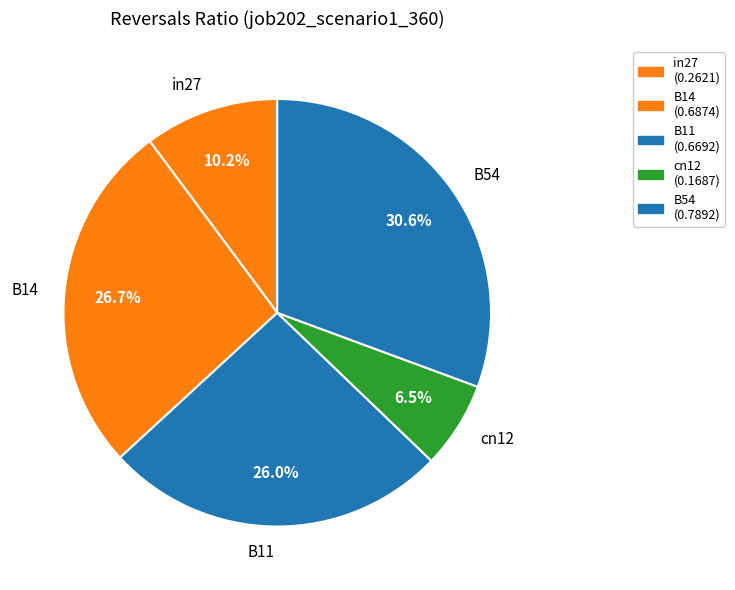

Between B14 and in27, which is larger?

B14